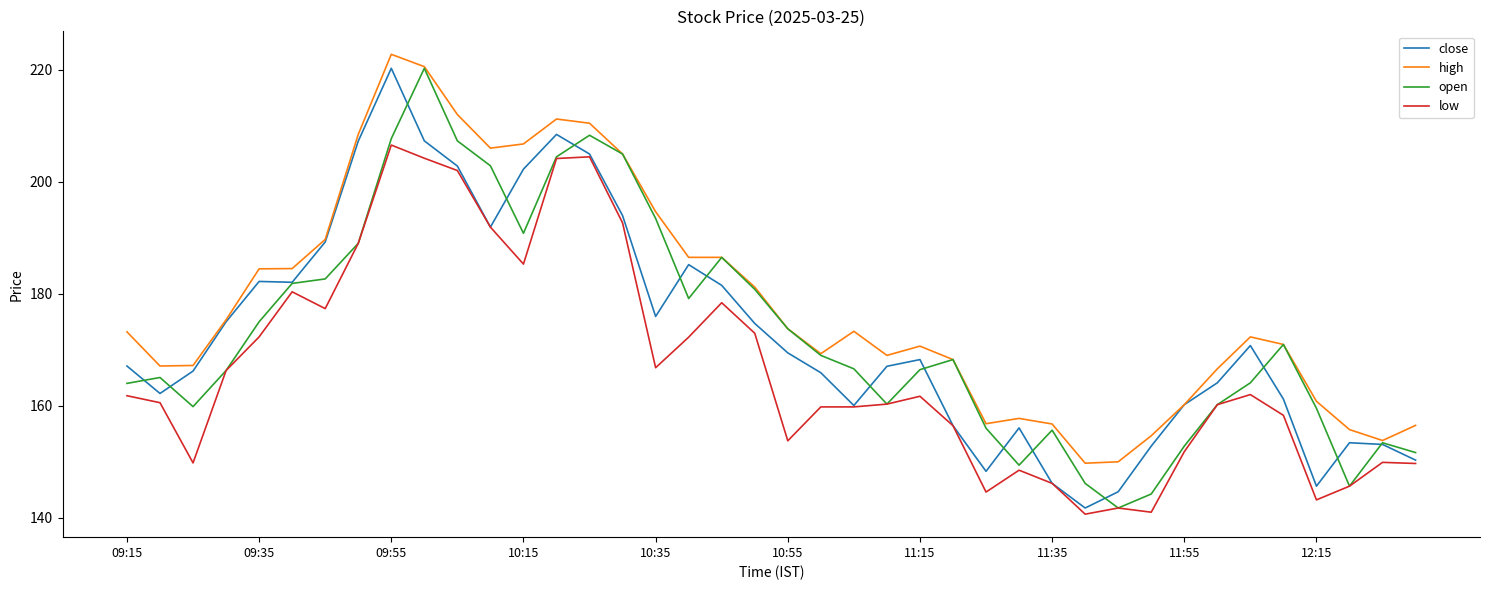

How many values in the open series exceed 168?

20